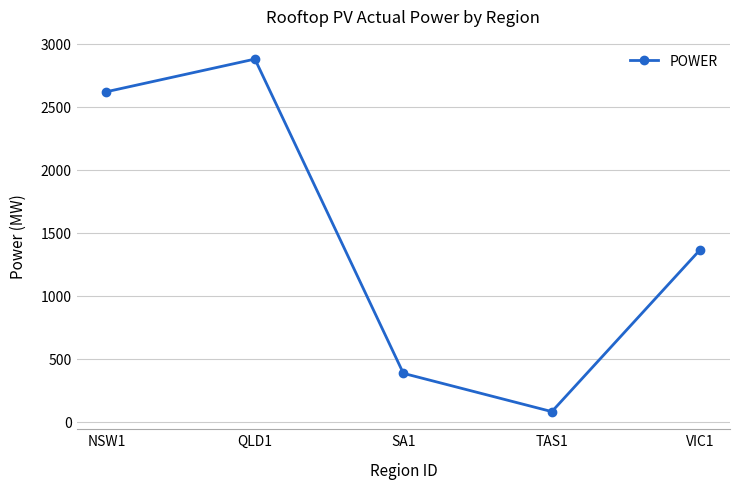

Does the chart have visible grid lines?

Yes